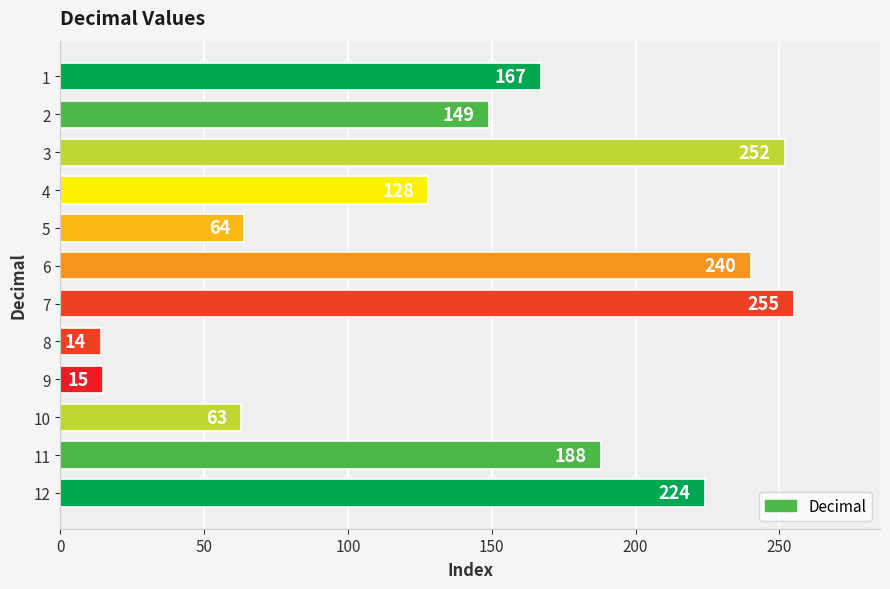

What is the ratio of the value at 12 to the value at 8?

16.0